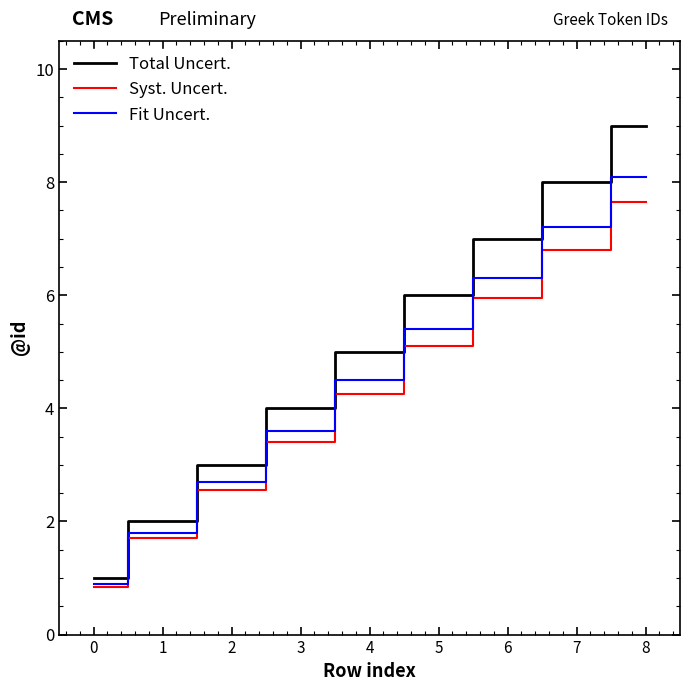

Rank the series by their average value, from lowest to highest.

Syst. Uncert., Fit Uncert., Total Uncert.